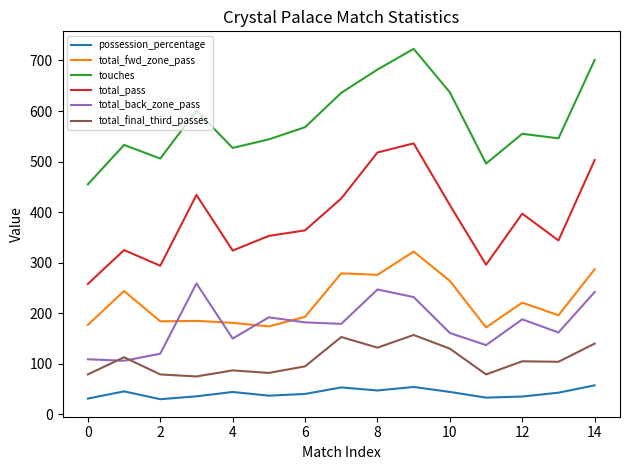

What is the highest value of the total_final_third_passes series?

157.0